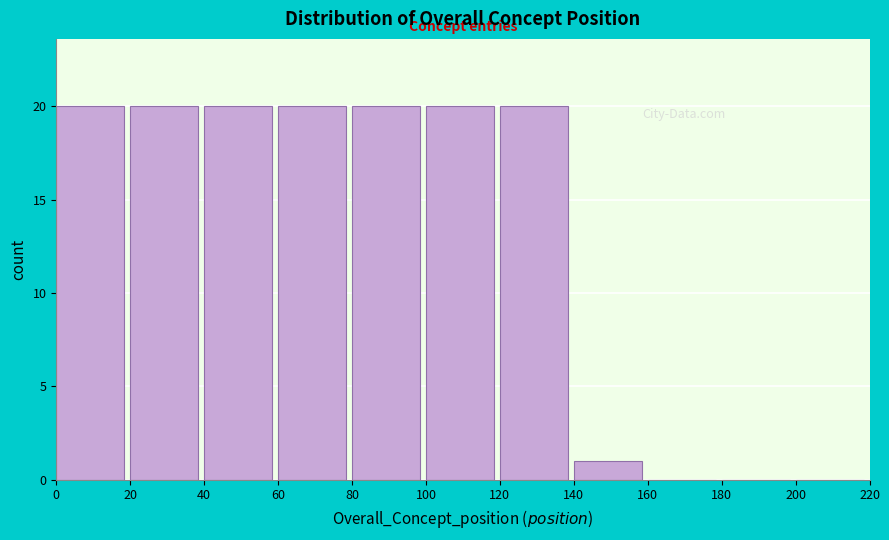

Reading left to right, list every bar in this chart as the range it spans on the x-axis followed by its height. The values are not printed on the chart, so give them approximately, as read against the axis.

0 to 20: 20
20 to 40: 20
40 to 60: 20
60 to 80: 20
80 to 100: 20
100 to 120: 20
120 to 140: 20
140 to 160: 1
160 to 180: 0
180 to 200: 0
200 to 220: 0